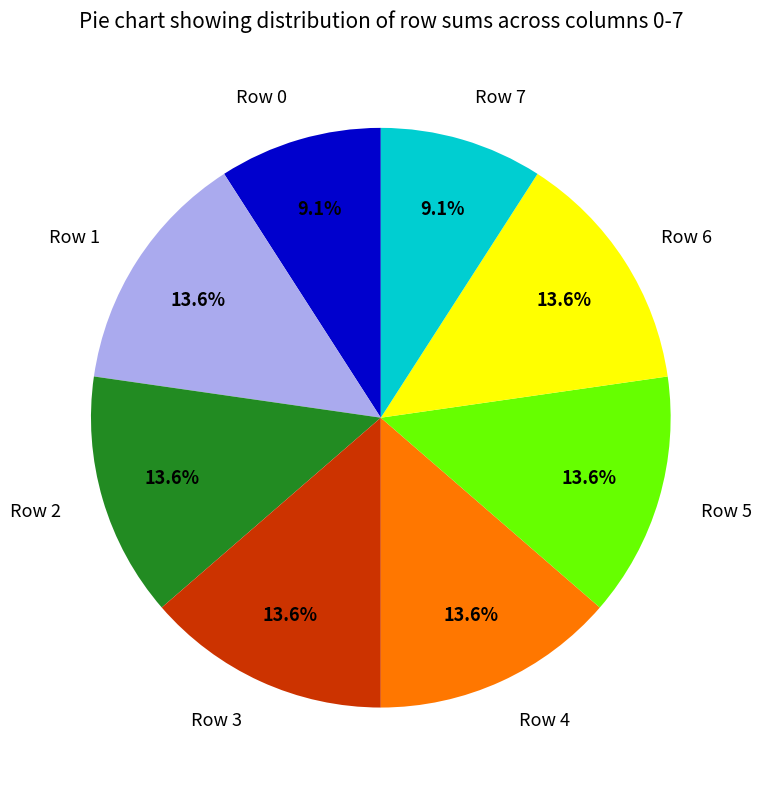

Is the sum of Row 4 and Row 3 greater than half?

No